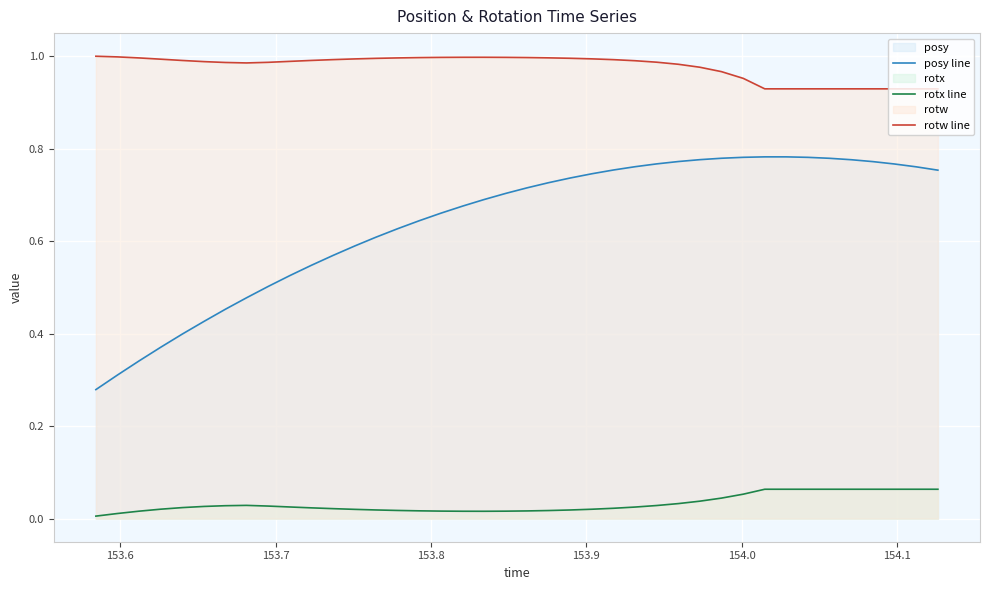

Reading left to right, what are all the values shown in this chart?

posy line: 0.3	0.3	0.3	0.4	0.4	0.4	0.5	0.5	0.5	0.5	0.5	0.6	0.6	0.6	0.6	0.6	0.7	0.7	0.7	0.7	0.7	0.7	0.7	0.7	0.8	0.8	0.8	0.8	0.8	0.8	0.8	0.8	0.8	0.8	0.8	0.8	0.8	0.8	0.8	0.8
rotx line: 0.0	0.0	0.0	0.0	0.0	0.0	0.0	0.0	0.0	0.0	0.0	0.0	0.0	0.0	0.0	0.0	0.0	0.0	0.0	0.0	0.0	0.0	0.0	0.0	0.0	0.0	0.0	0.0	0.0	0.0	0.1	0.1	0.1	0.1	0.1	0.1	0.1	0.1	0.1	0.1
rotw line: 1.0	1.0	1.0	1.0	1.0	1.0	1.0	1.0	1.0	1.0	1.0	1.0	1.0	1.0	1.0	1.0	1.0	1.0	1.0	1.0	1.0	1.0	1.0	1.0	1.0	1.0	1.0	1.0	1.0	1.0	1.0	0.9	0.9	0.9	0.9	0.9	0.9	0.9	0.9	0.9